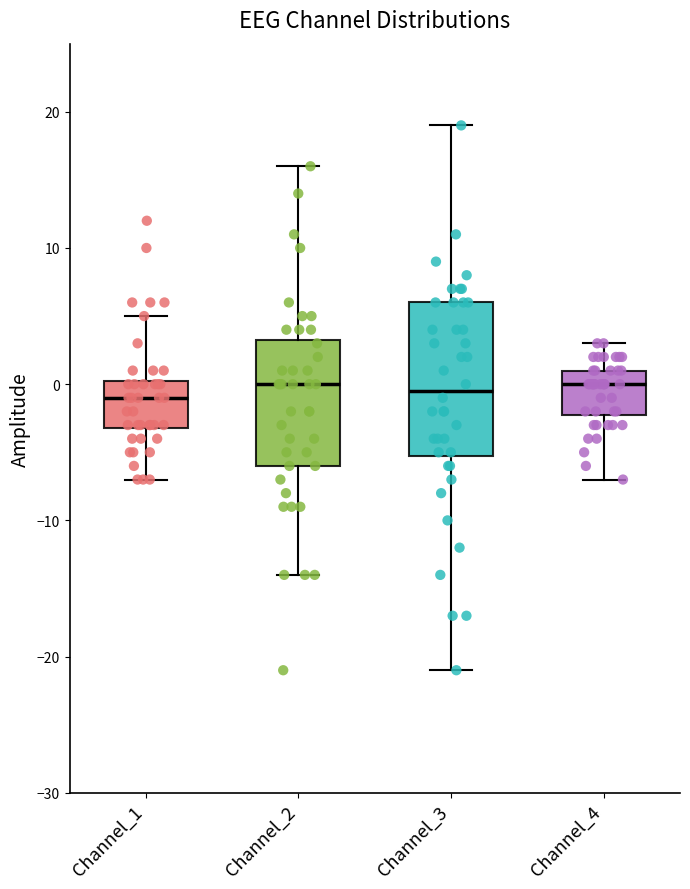

Reading left to right, transcribe this box plot: for each box, give where its median line is, the range the box spans, and where its two whiskers end, as read against the y-axis. The values are not printed on the chart, so give them approximately, as read against the axis.

Channel_1: median -1, box -3 to 0, whiskers -7 to 5
Channel_2: median 0, box -6 to 3, whiskers -14 to 16
Channel_3: median 0, box -5 to 6, whiskers -21 to 19
Channel_4: median 0, box -2 to 1, whiskers -7 to 3